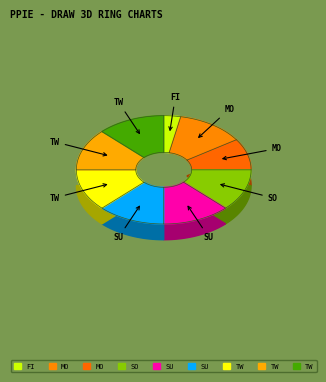

The Moonrise slice represents 8% of the pie. True or false?

False